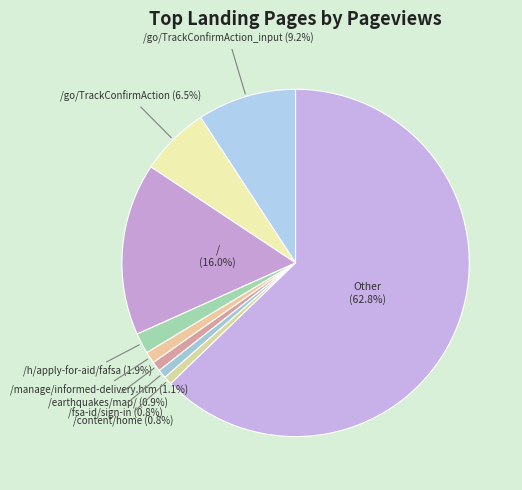

How many slices are in this pie chart?

9